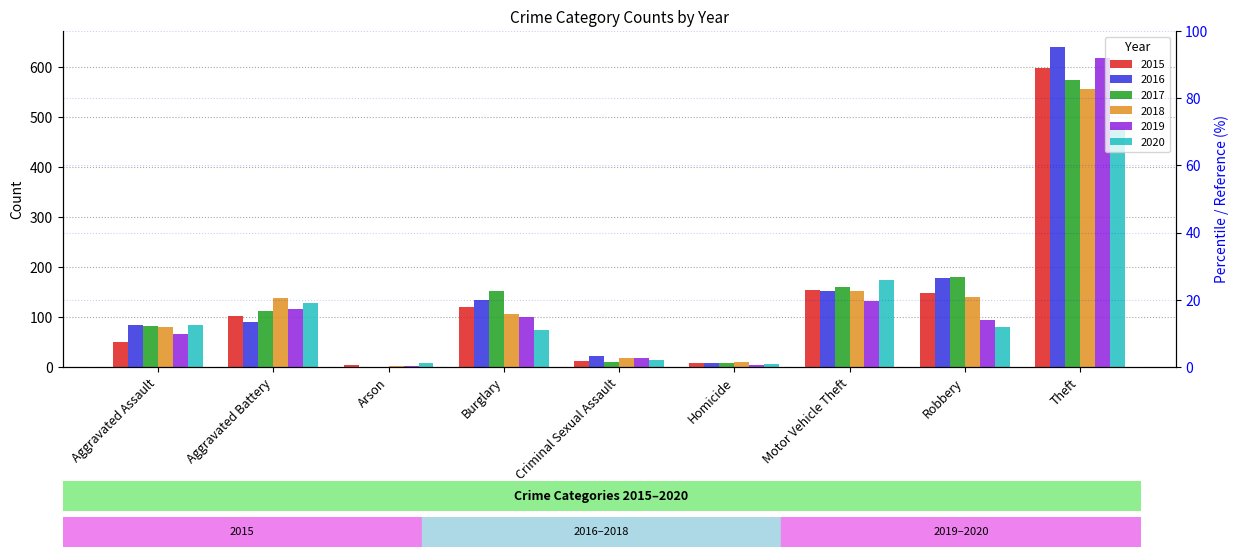

Reading left to right, transcribe all the data shown in this chart.

2015: 51	102	4	120	12	8	154	149	598
2016: 85	90	1	135	22	8	153	179	640
2017: 82	112	1	152	10	8	161	180	575
2018: 81	139	2	106	18	10	153	140	556
2019: 66	116	2	100	19	5	132	95	618
2020: 84	128	9	75	14	6	174	81	481